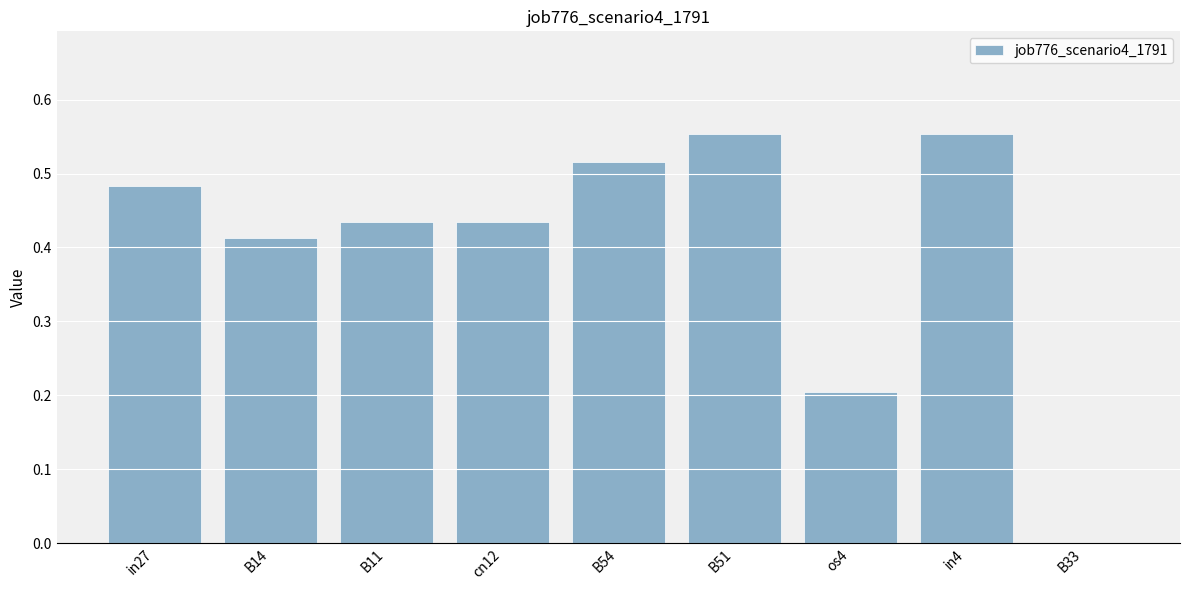

Which has a higher value, B11 or B14?

B11